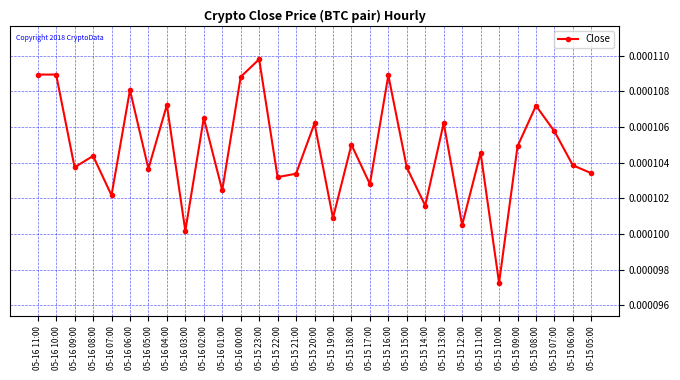

What is the label of the 24th point from the left?

05-15 12:00